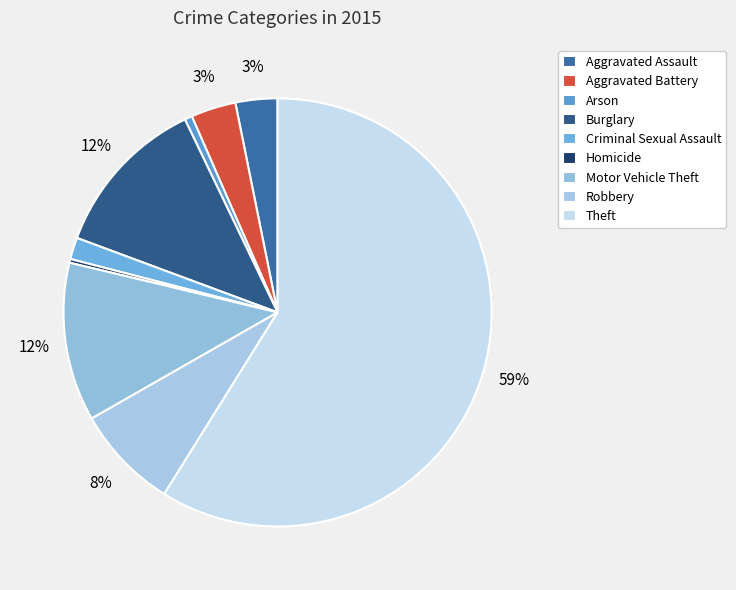

What is the change in value from Arson to Motor Vehicle Theft?

+202